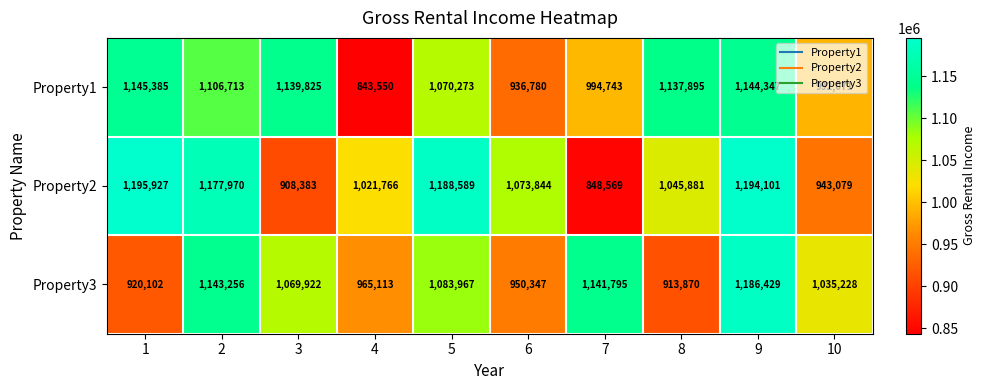

Which series has the largest total across all categories?

Property2